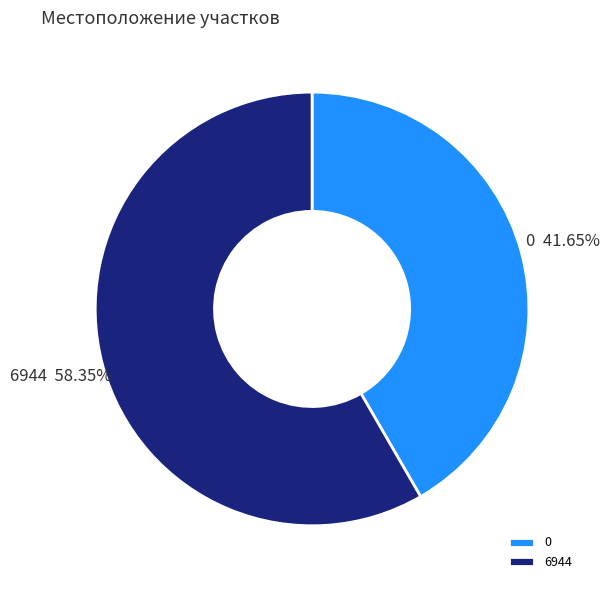

Count the number of slices in the pie.

2